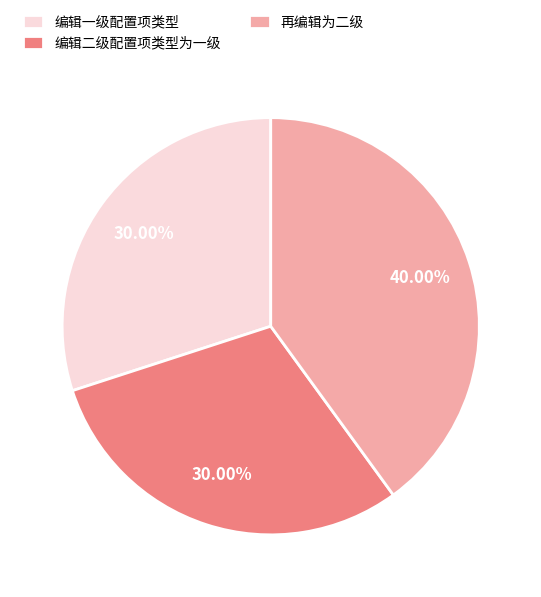

Which has a higher value, 再编辑为二级 or 编辑二级配置项类型为一级?

再编辑为二级